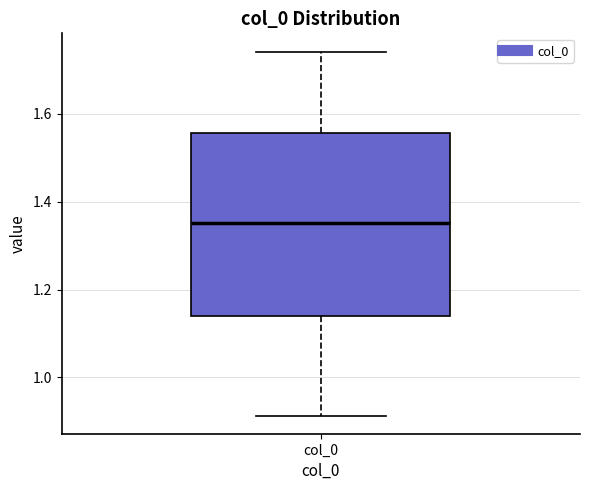

Where does the median line of the box for col_0 sit on the y-axis? The values are not printed on the chart, so give them approximately, as read against the axis.

1.36